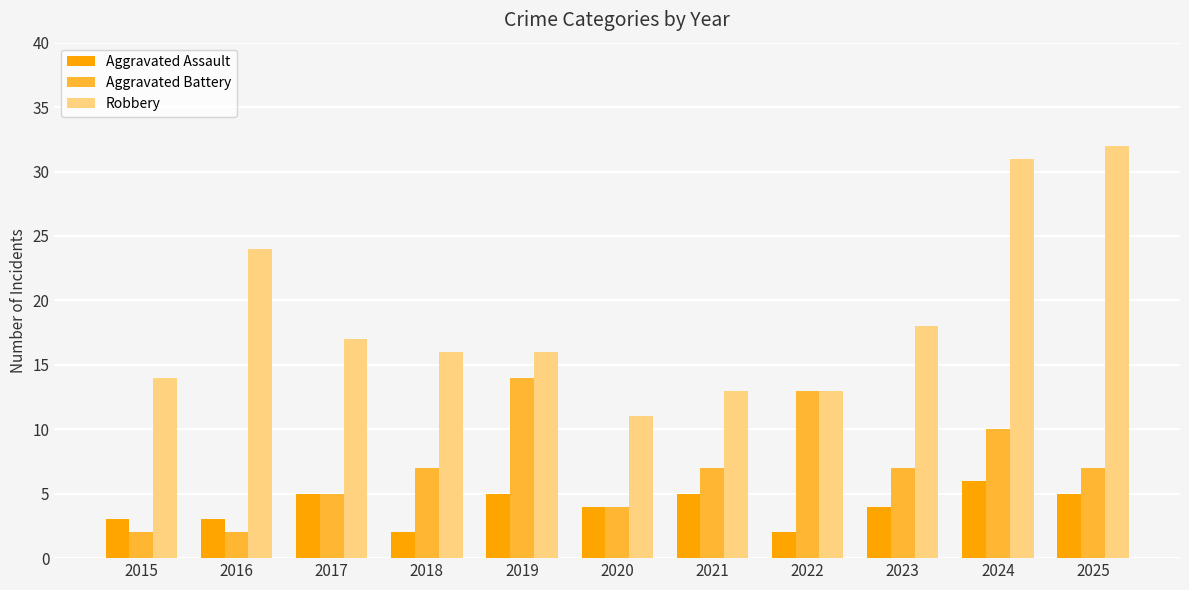

What is the total value across all series at 2022?

28